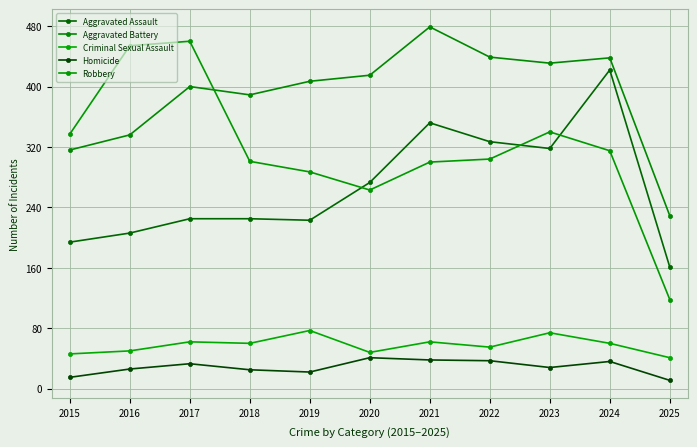

What is the smallest value displayed?

11